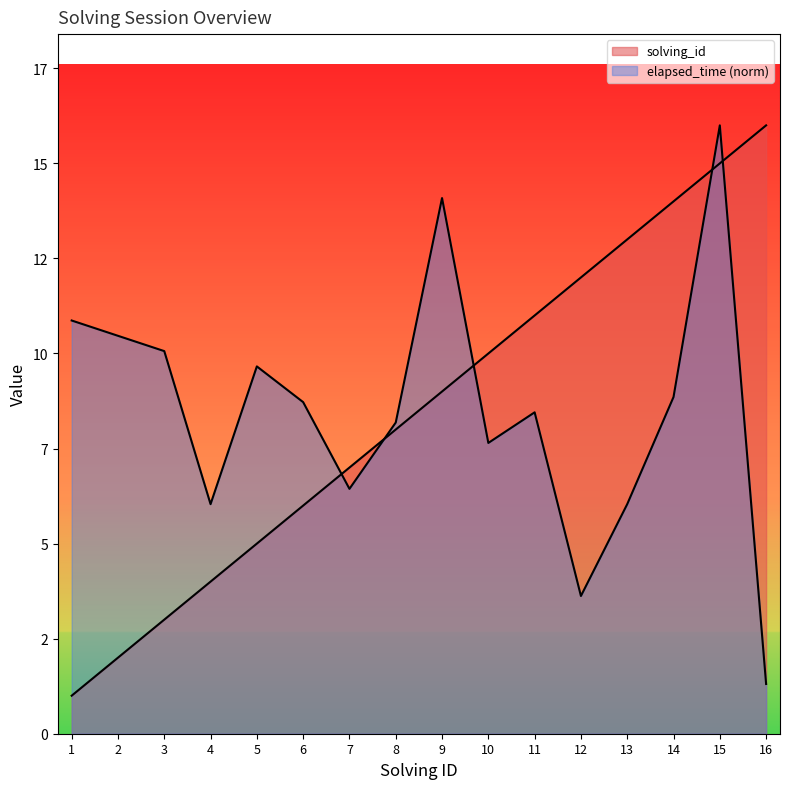

What is the minimum value shown in the chart?

1.0